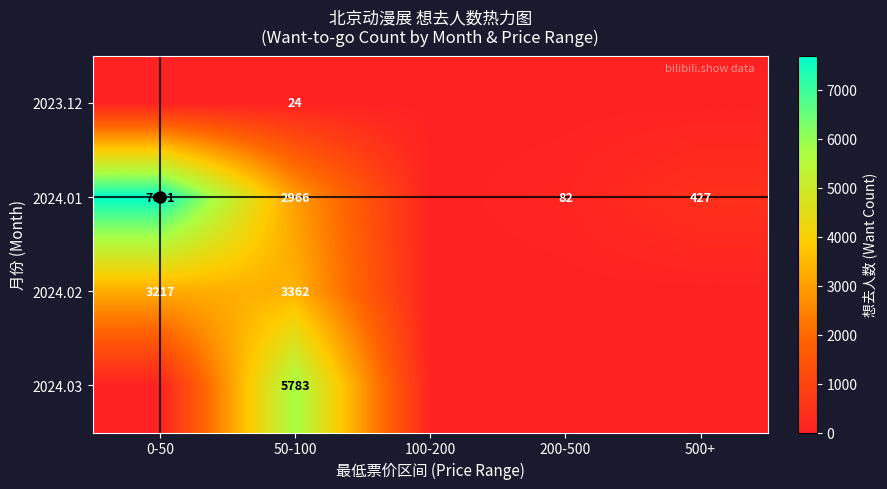

The value of 2024.02 at 0-50 is 4313. True or false?

False